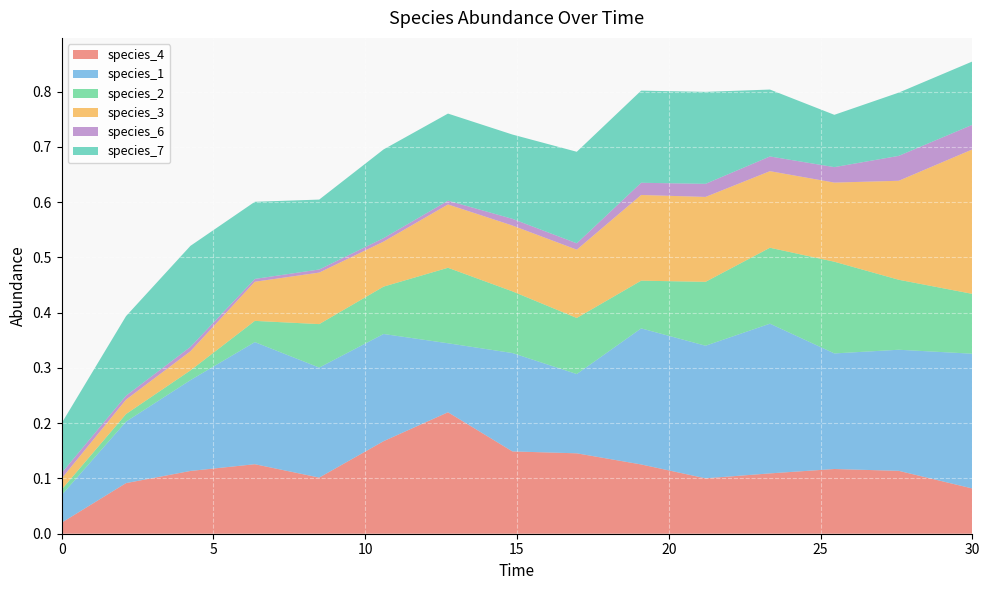

Reading left to right, list all the values displayed in this chart.

species_4: 0.0	0.1	0.1	0.1	0.1	0.2	0.2	0.1	0.1	0.1	0.1	0.1	0.1	0.1	0.1
species_1: 0.1	0.1	0.2	0.2	0.2	0.2	0.1	0.2	0.1	0.2	0.2	0.3	0.2	0.2	0.2
species_2: 0.0	0.0	0.0	0.0	0.1	0.1	0.1	0.1	0.1	0.1	0.1	0.1	0.2	0.1	0.1
species_3: 0.0	0.0	0.0	0.1	0.1	0.1	0.1	0.1	0.1	0.2	0.2	0.1	0.1	0.2	0.3
species_6: 0.0	0.0	0.0	0.0	0.0	0.0	0.0	0.0	0.0	0.0	0.0	0.0	0.0	0.0	0.0
species_7: 0.1	0.1	0.2	0.1	0.1	0.2	0.2	0.2	0.2	0.2	0.2	0.1	0.1	0.1	0.1